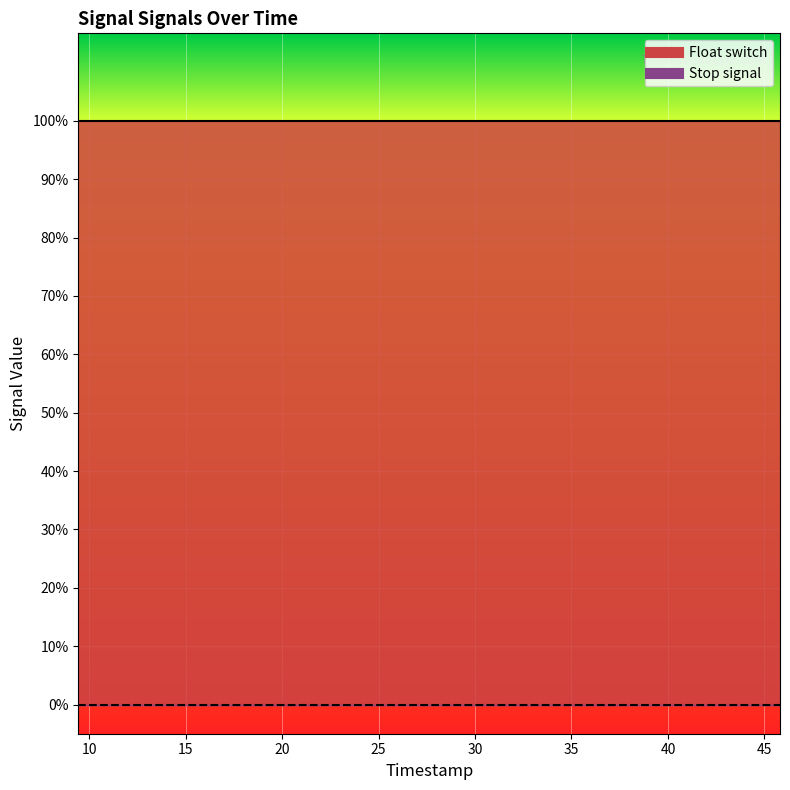

What is the minimum value for Float switch?

1